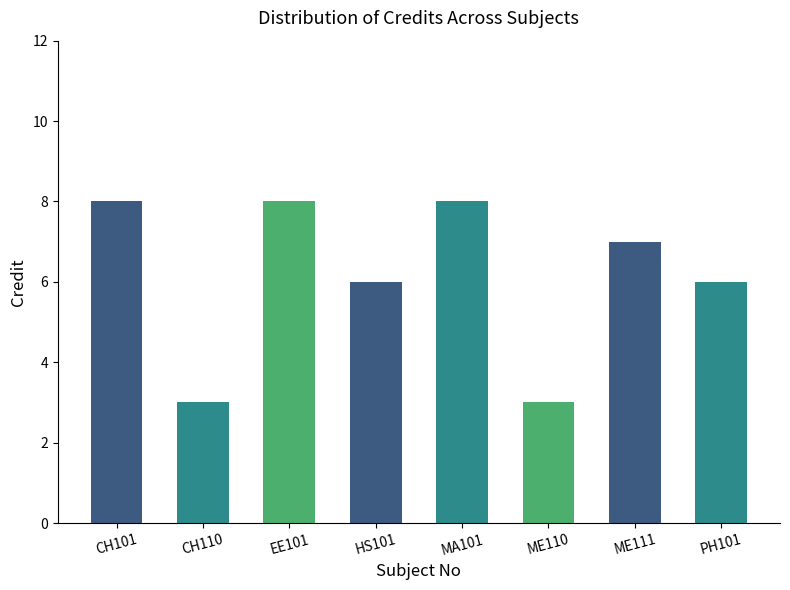

How many values are between 6 and 8?

6